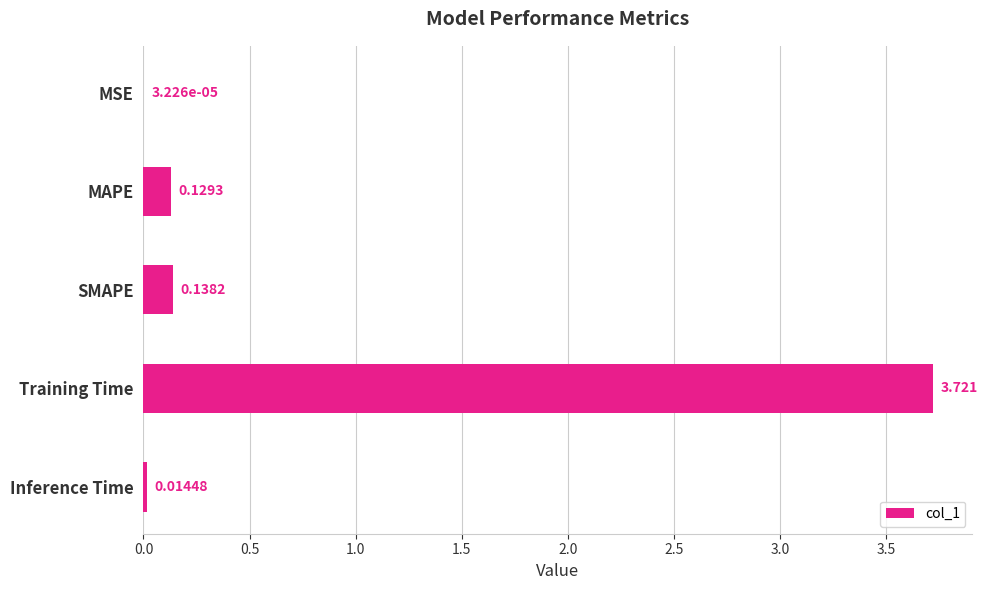

Between MSE and Inference Time, which is larger?

Inference Time